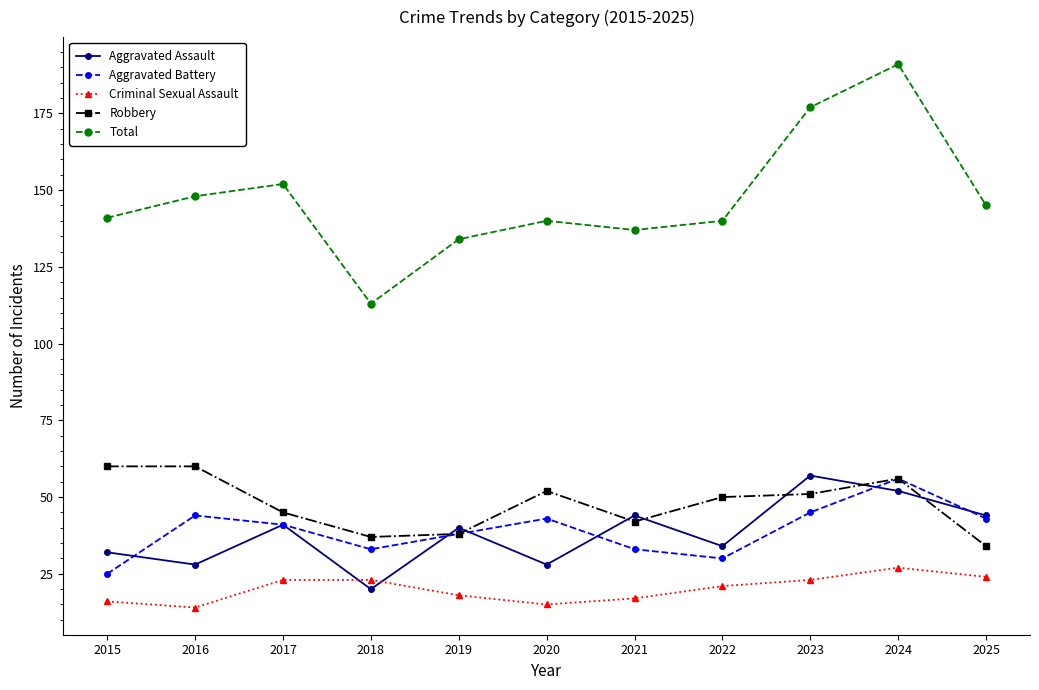

What are all the series names shown in the legend?

Aggravated Assault, Aggravated Battery, Criminal Sexual Assault, Robbery, Total